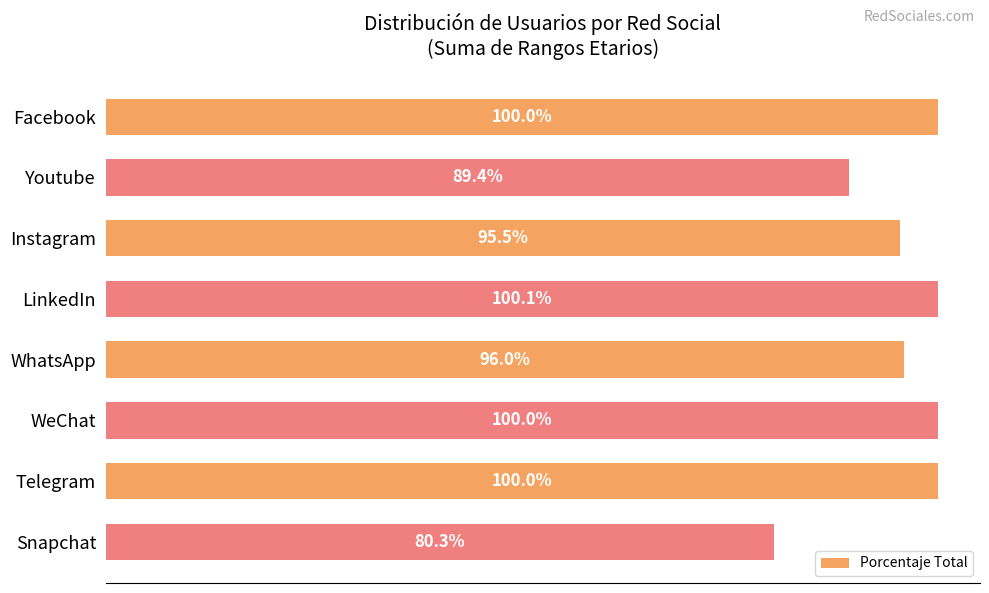

At which label is the value closest to 90?

Youtube